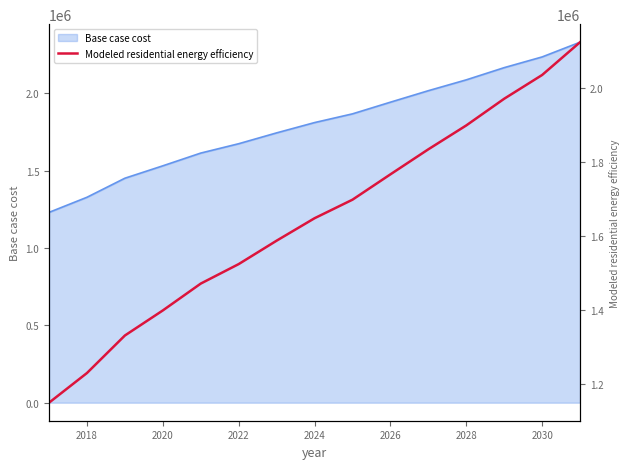

How many data points are above 1647906?

8